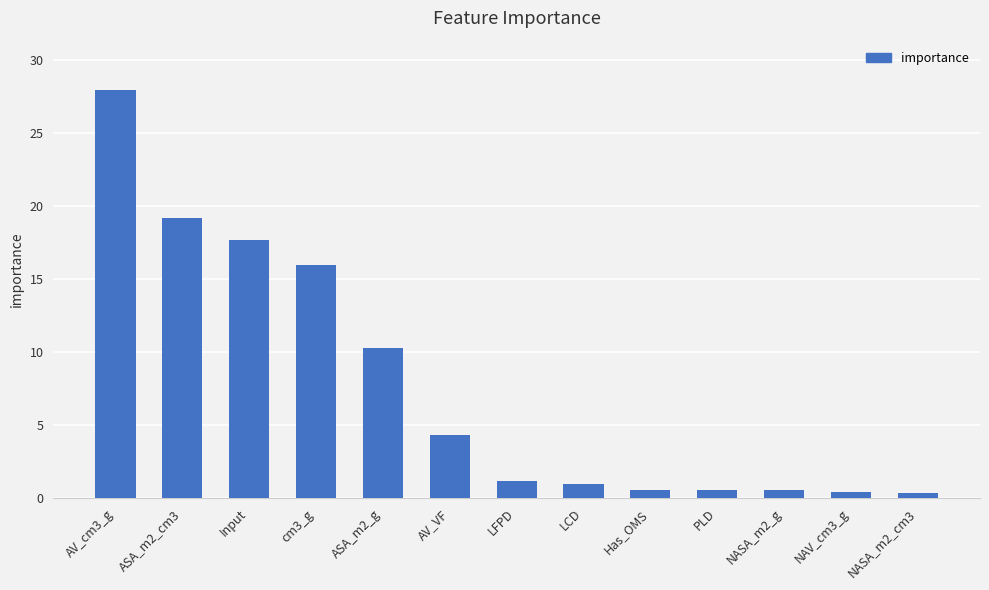

Which has a higher value, cm3_g or AV_VF?

cm3_g